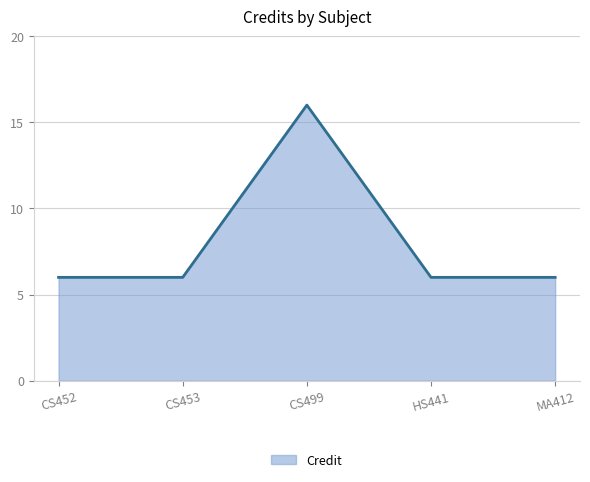

Which category has the highest value across all series?

CS499